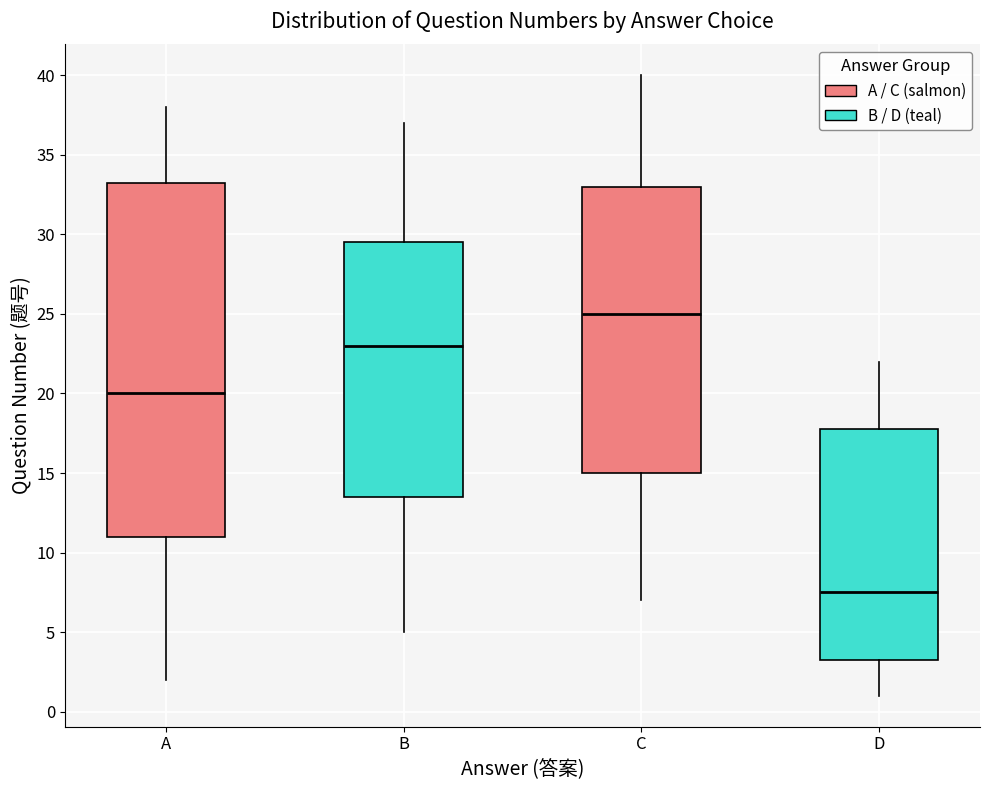

Where does the upper whisker of the box for B end on the y-axis? The values are not printed on the chart, so give them approximately, as read against the axis.

37.0